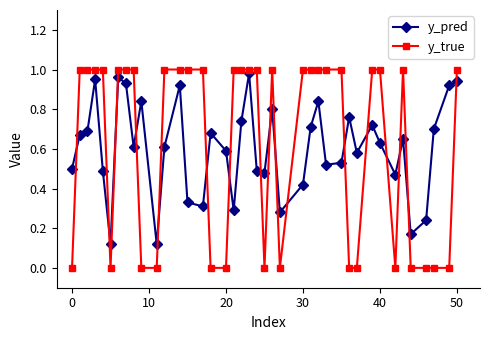

Which series has the widest spread of values?

y_true